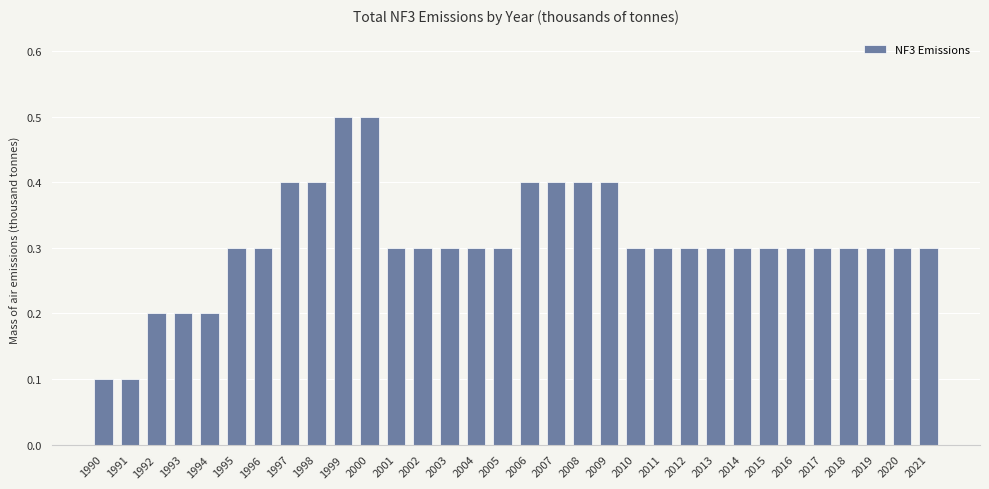

The chart shows a value of 0.3 at 2021. True or false?

True